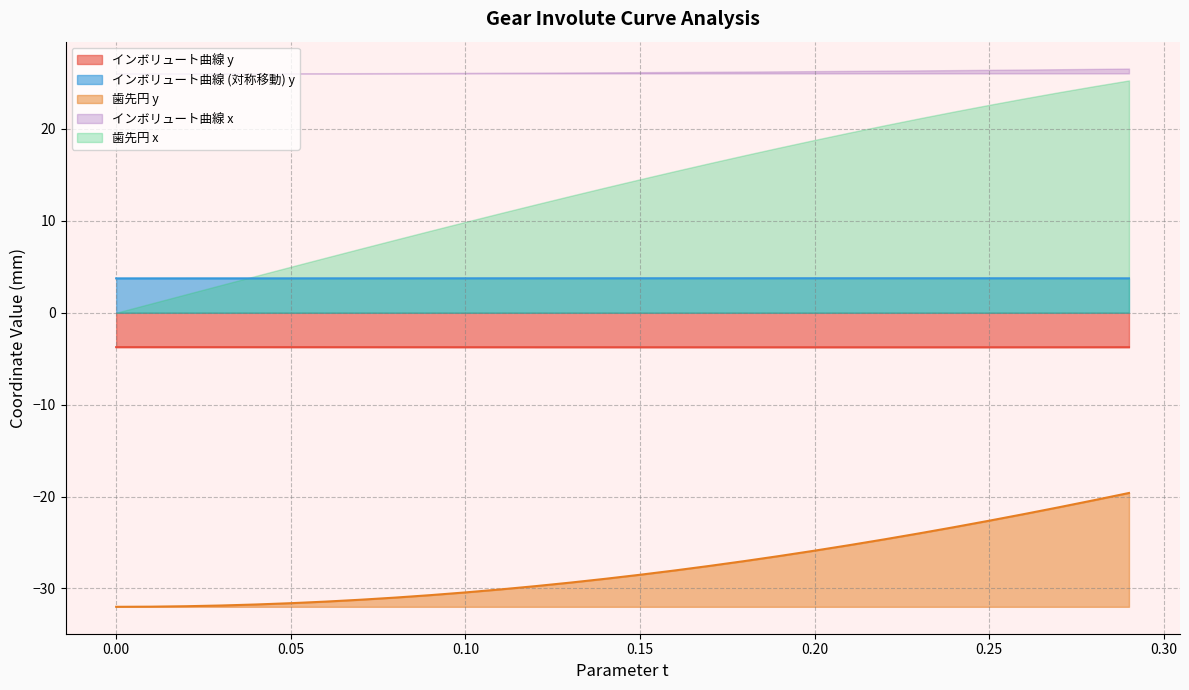

In sym_involute_y, how many points are higher than both neighbors (excluding endpoints)?

1